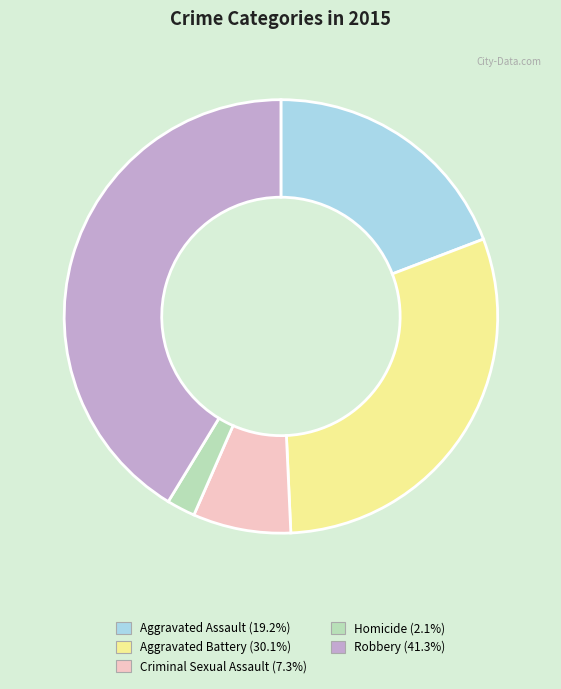

Rank the categories by value from lowest to highest.

Homicide, Criminal Sexual Assault, Aggravated Assault, Aggravated Battery, Robbery